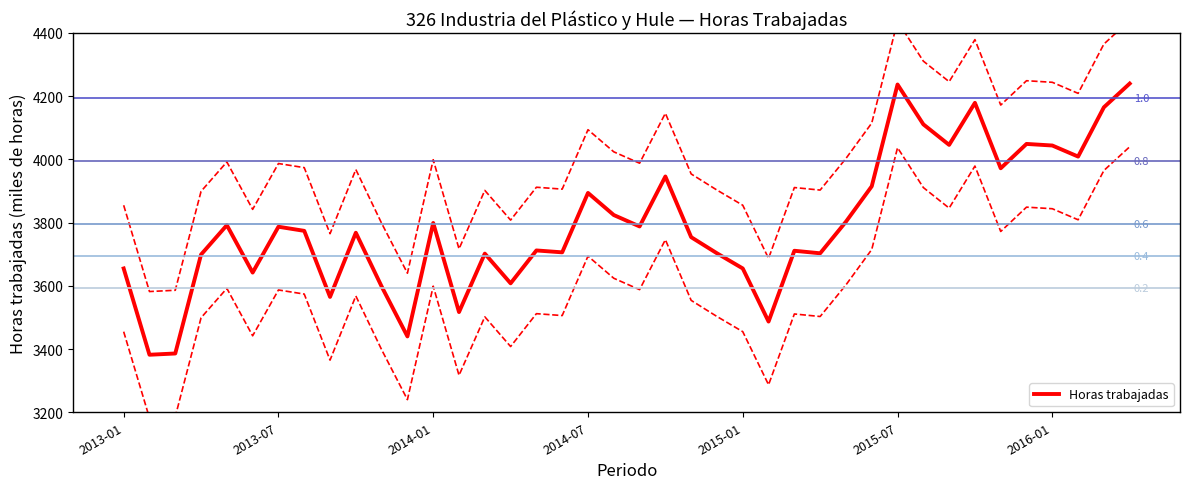

What is the average value?

3794